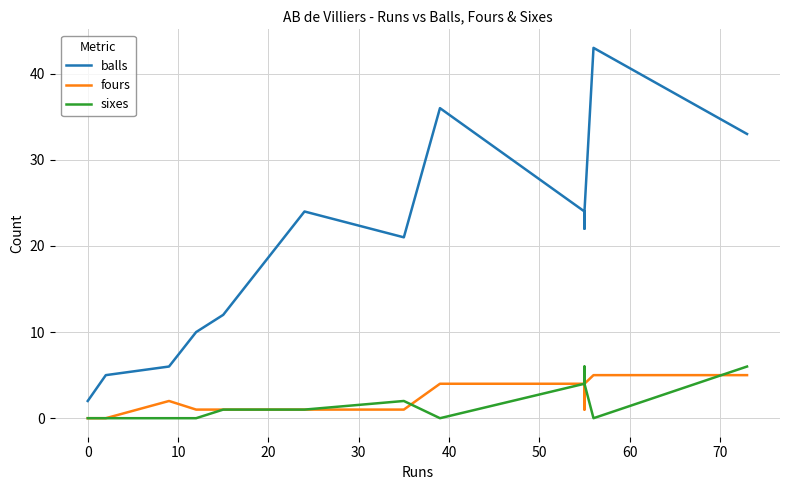

True or false: fours and balls cross at least once.

False